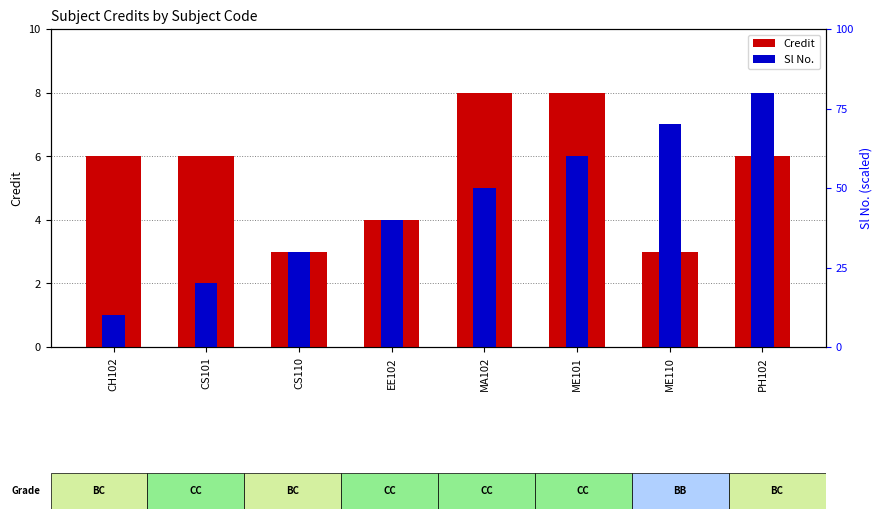

How many groups of bars are there?

8